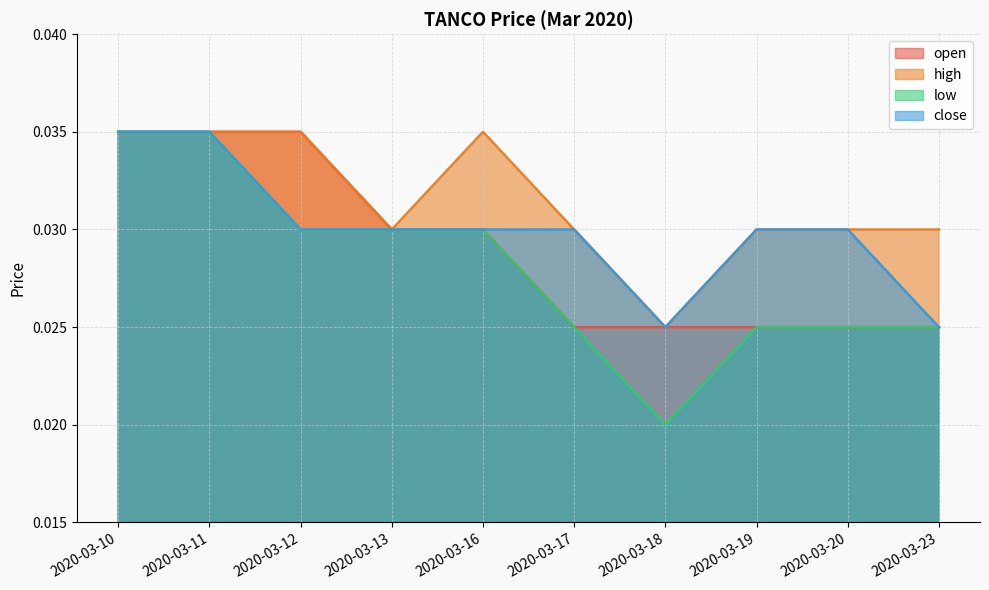

Which series has the largest range (max minus min)?

low